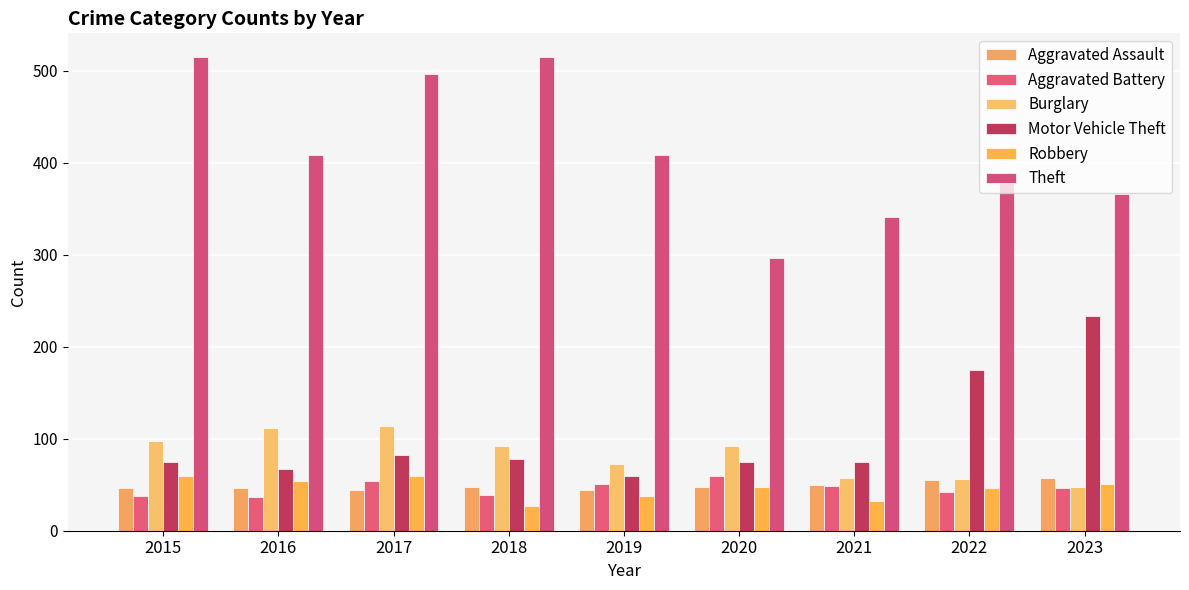

The Aggravated Assault series shows 82 at 2018. True or false?

False